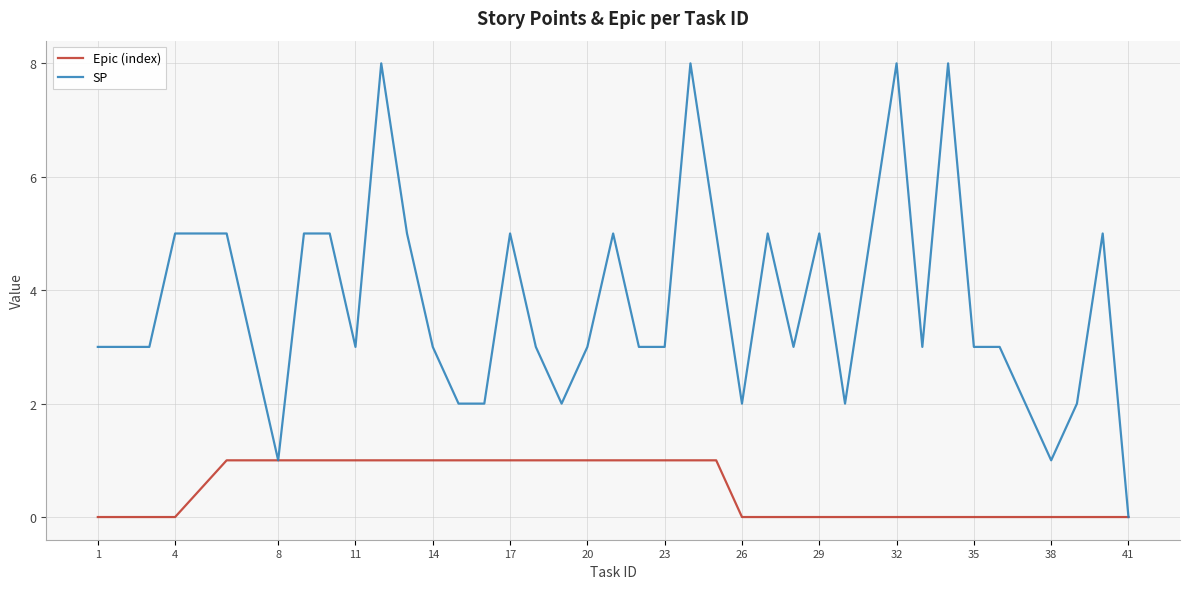

Which series has the widest spread of values?

SP